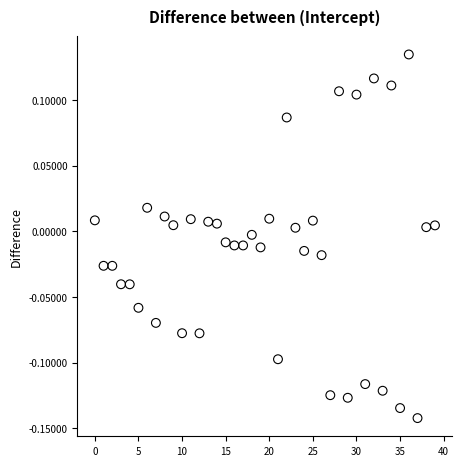

What is the range of Y values (max minus min)?

0.3